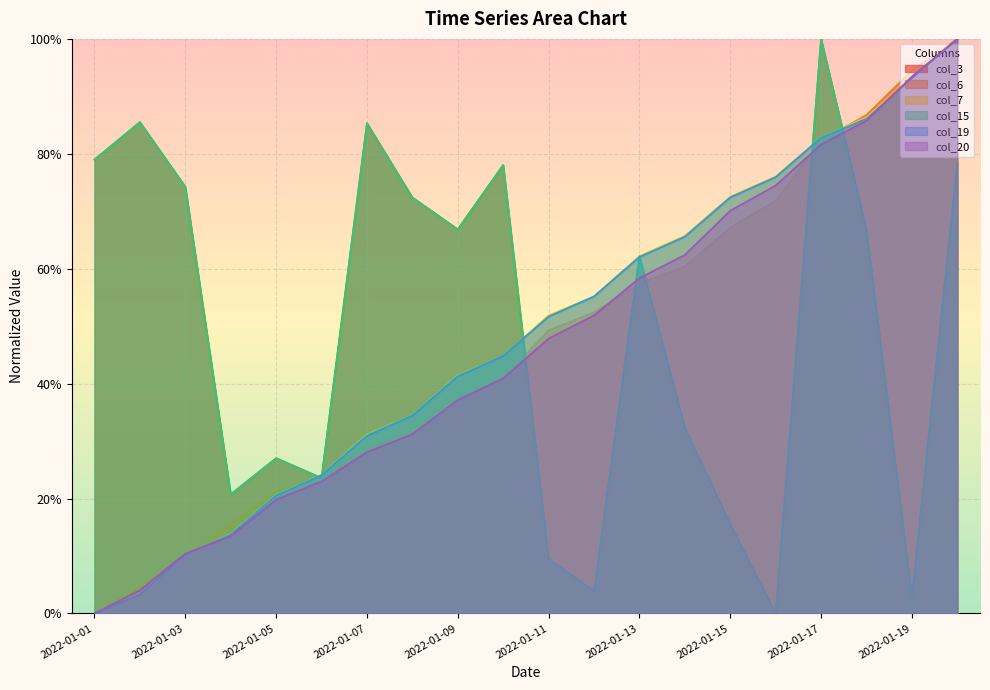

Which category has the lowest value in the col_7 series?

2022-01-01